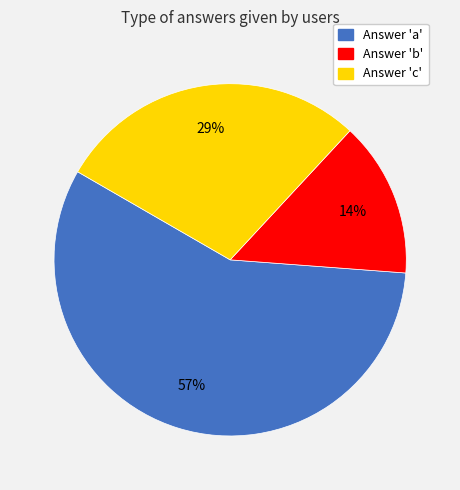

How many segments does this pie chart have?

3